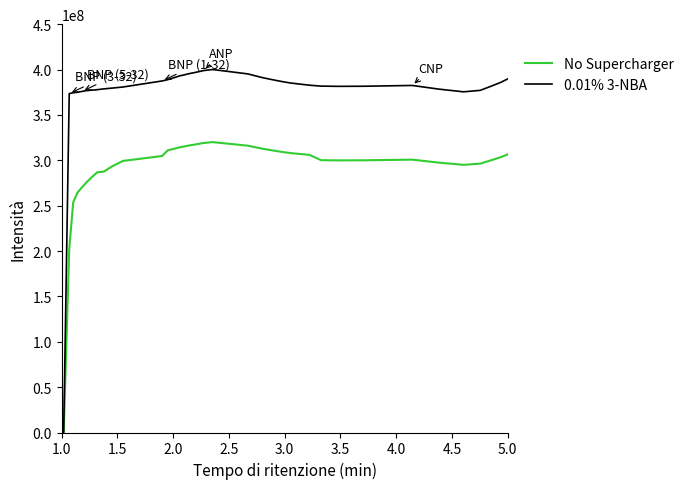

What is the average value of the 0.01% 3-NBA series?

366096910.2